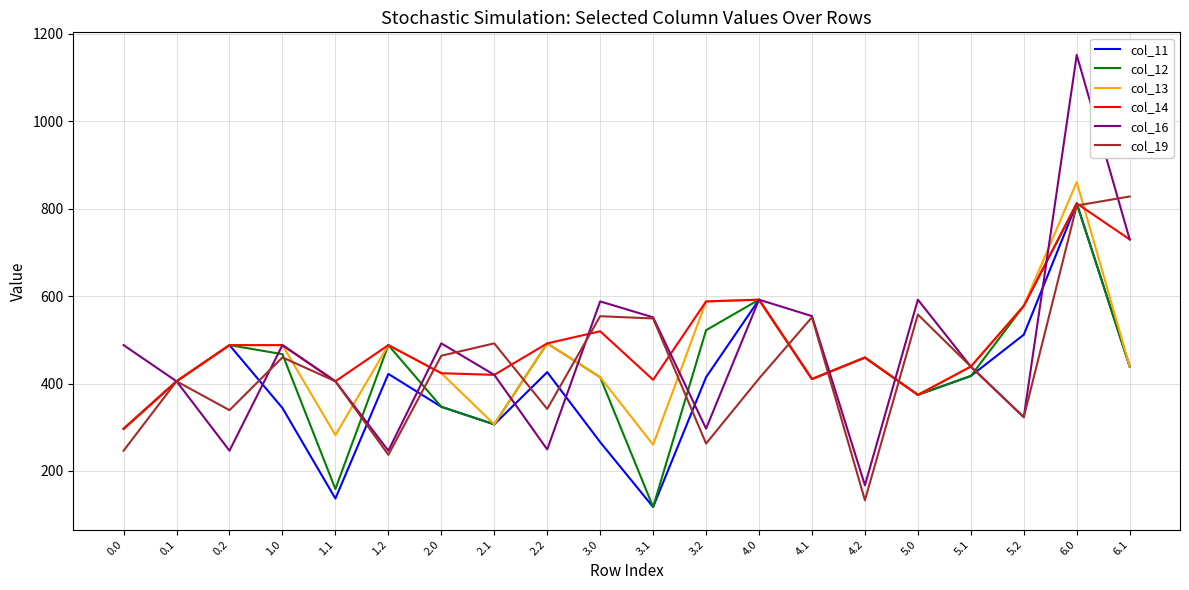

Is the value of col_11 at 4.0 greater than the value of col_14 at 6.1?

No